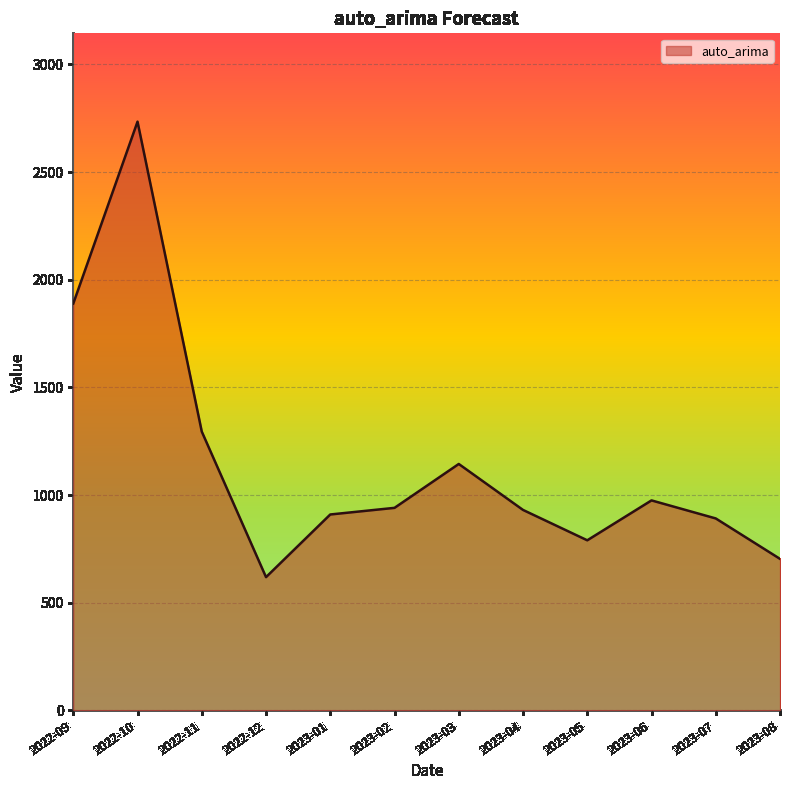

What is the minimum value shown in the chart?

619.1